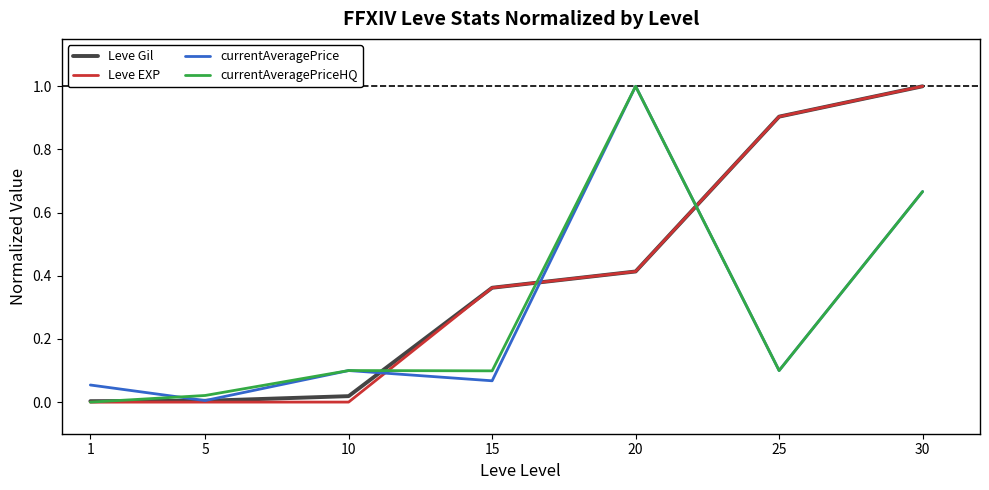

Is the value of currentAveragePrice at 20 greater than the value of Leve Gil at 15?

Yes